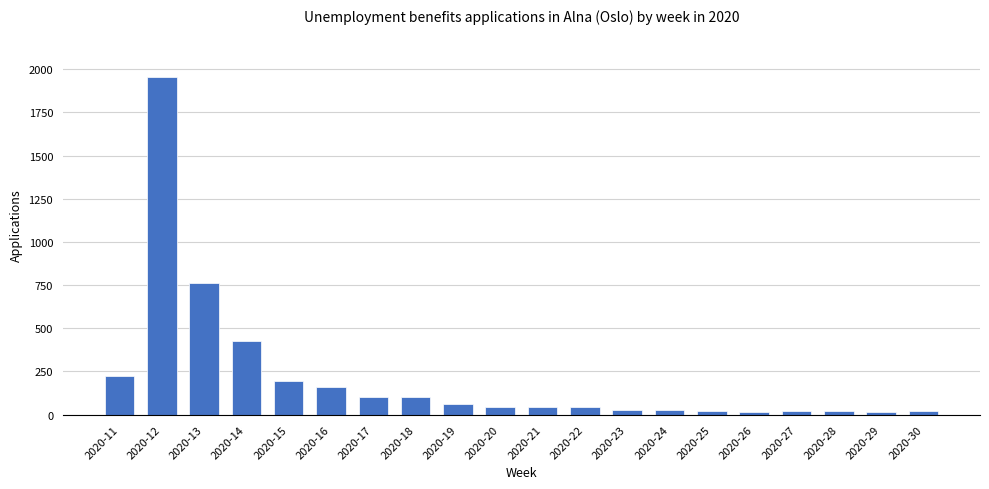

What is the value of the 2nd bar from the left?

1954